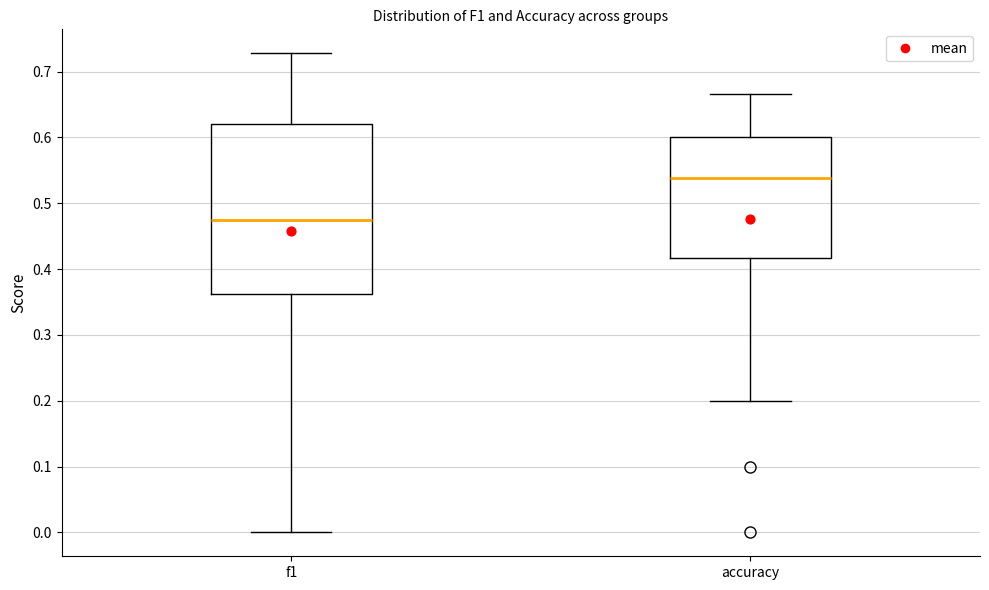

Where does the median line of the box for accuracy sit on the y-axis? The values are not printed on the chart, so give them approximately, as read against the axis.

0.54